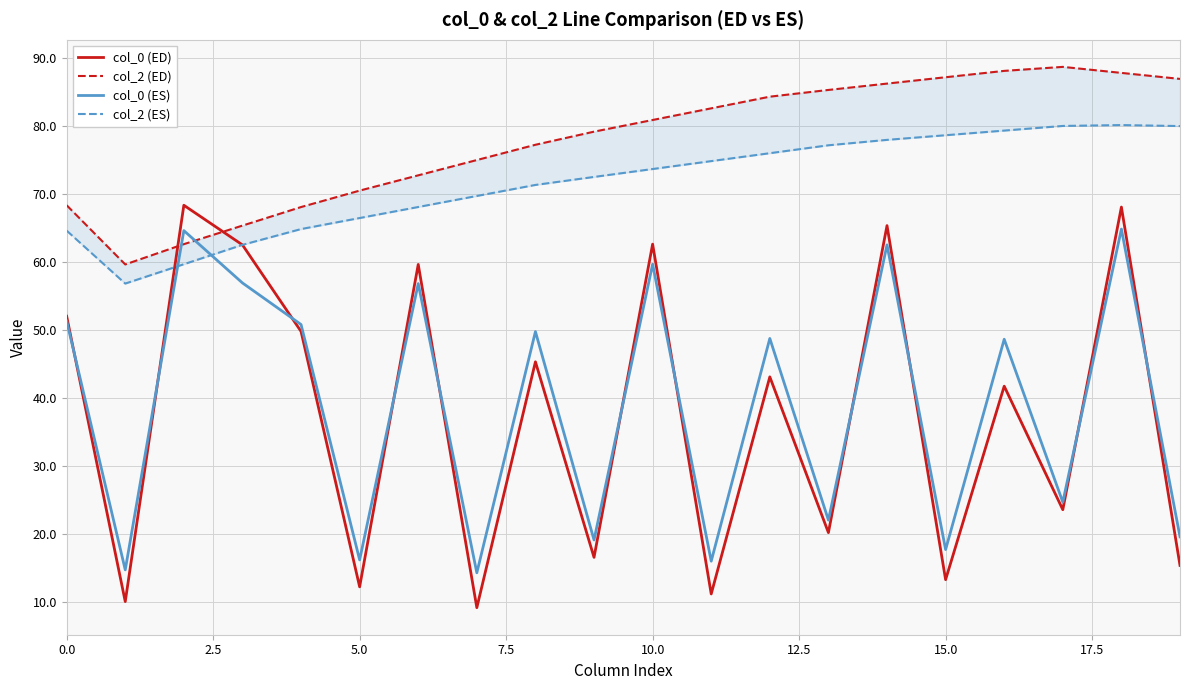

True or false: col_2 (ES) and col_2 (ED) intersect in this chart.

False